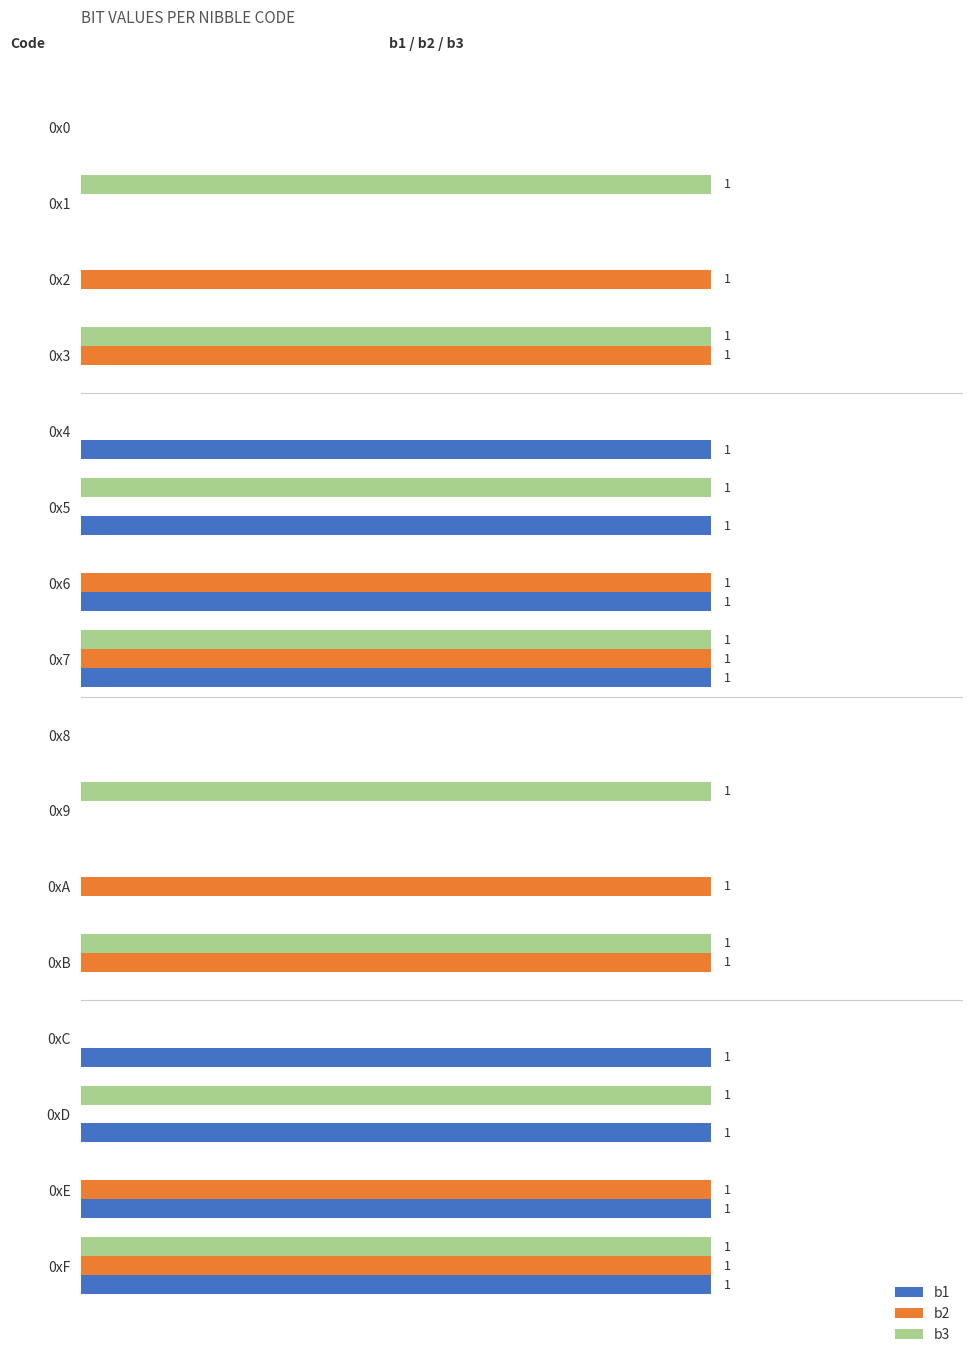

Between 0x3 and 0x9, which series saw the biggest shift?

b2